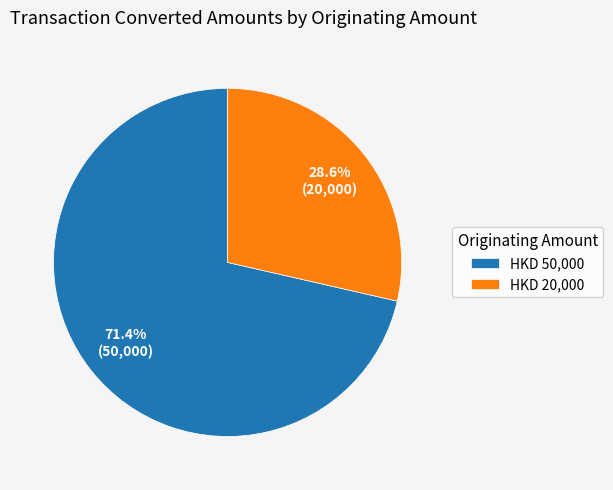

Between HKD 50,000 and HKD 20,000, which is larger?

HKD 50,000